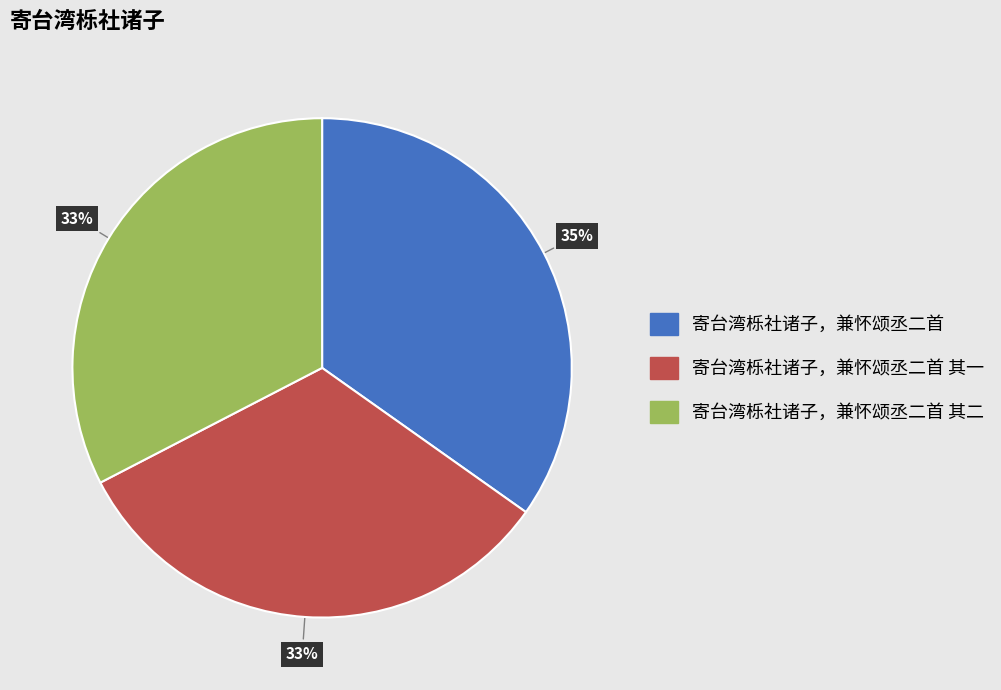

To the nearest percent, what is the average slice percentage?

33%